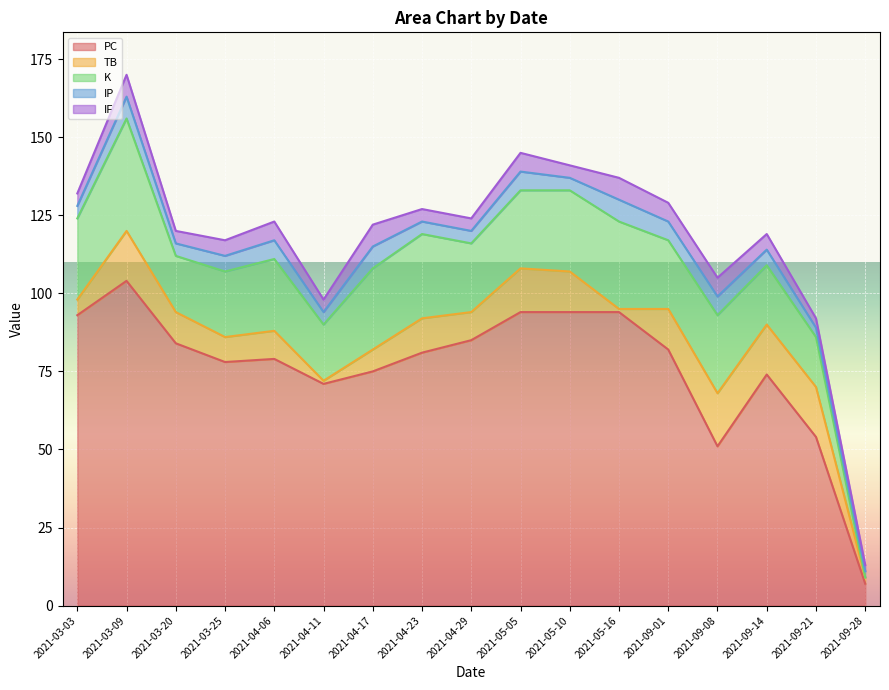

How many interior local peaks does the IF series have?

5